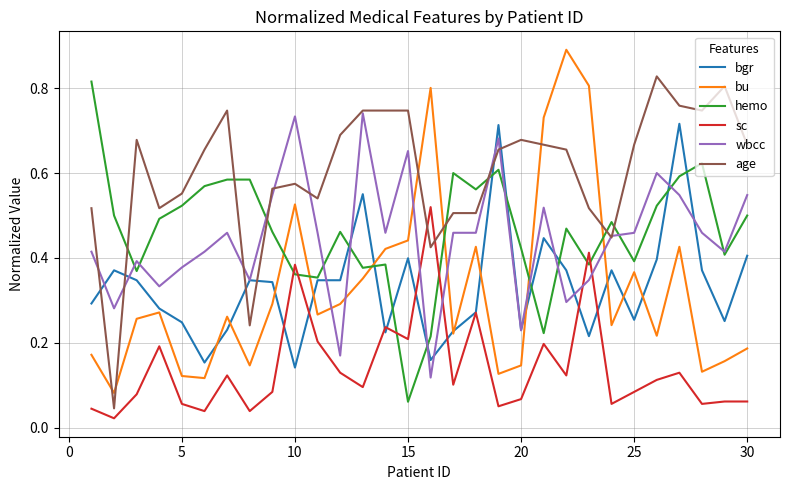

After their last crossing, which series has the higher values: sc or age?

age